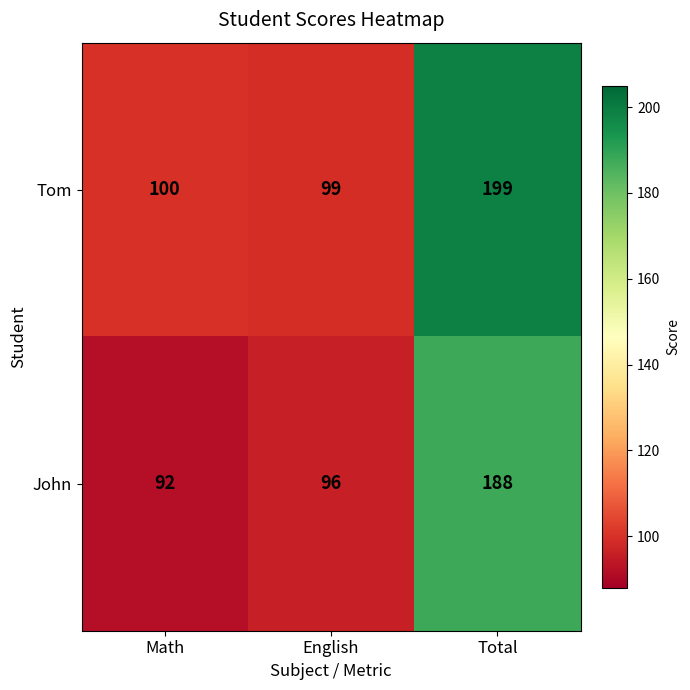

Where is Tom nearest to the value 149?

Math